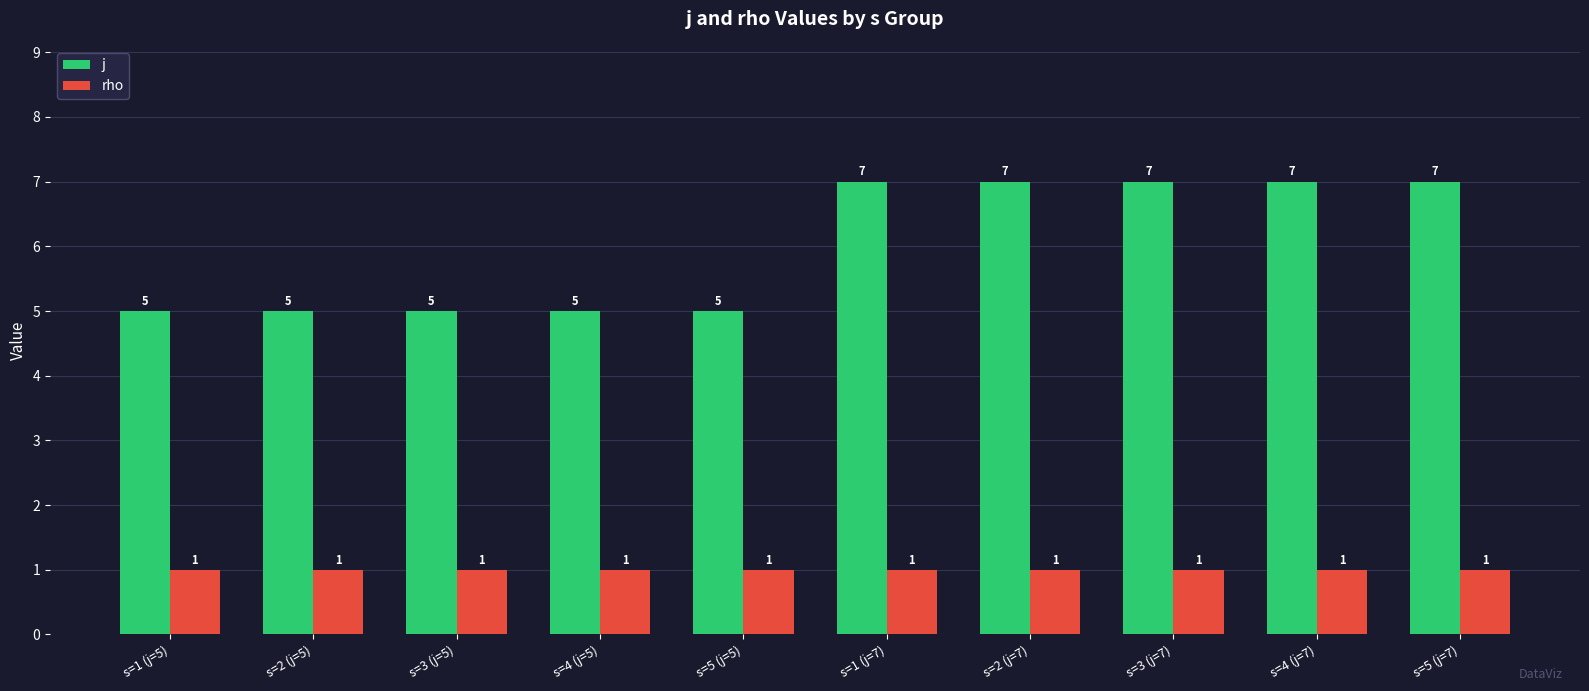

What is the sum of the j values at s=5 (j=7) and s=1 (j=5)?

12